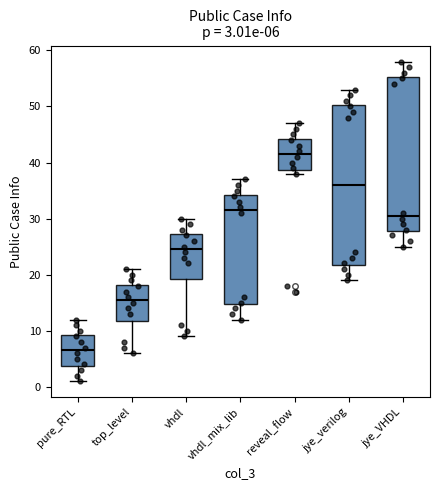

Which box's median line is the lowest?

pure_RTL